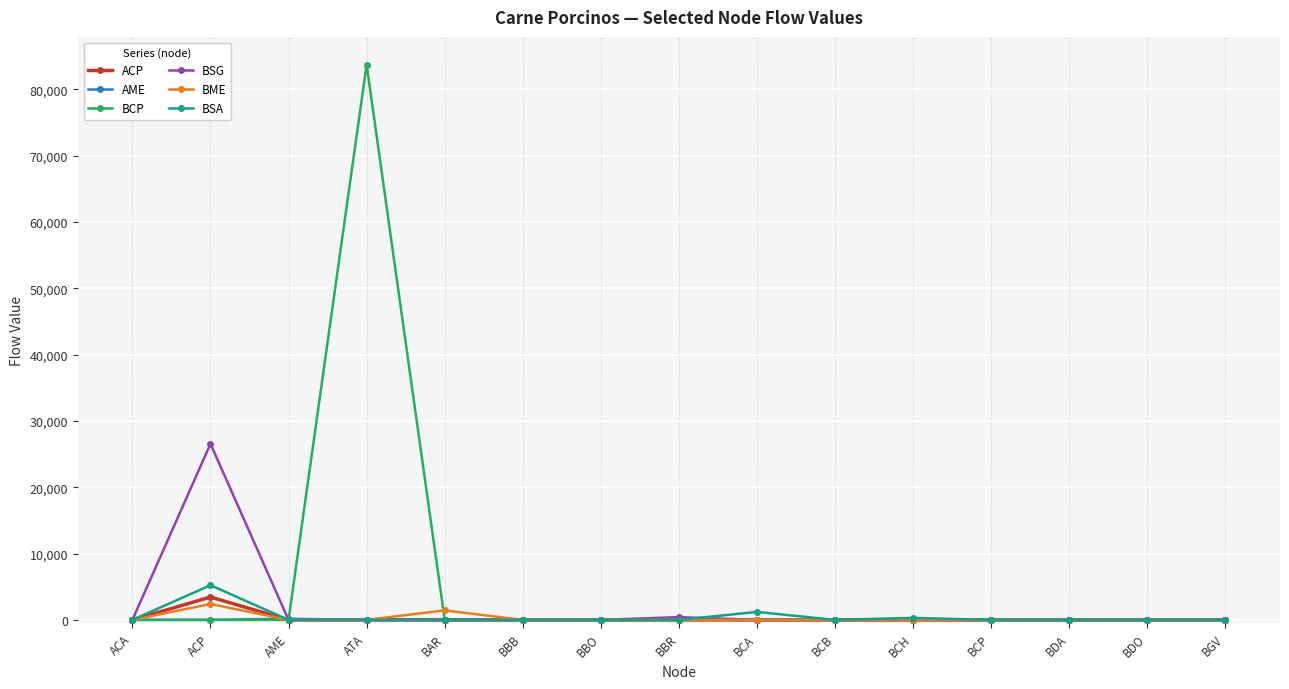

Which series has the largest range (max minus min)?

BCP